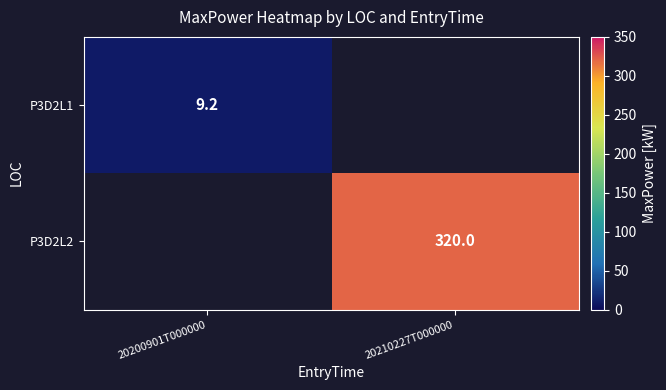

The value of P3D2L2 at 20210227T000000 is 550.6. True or false?

False